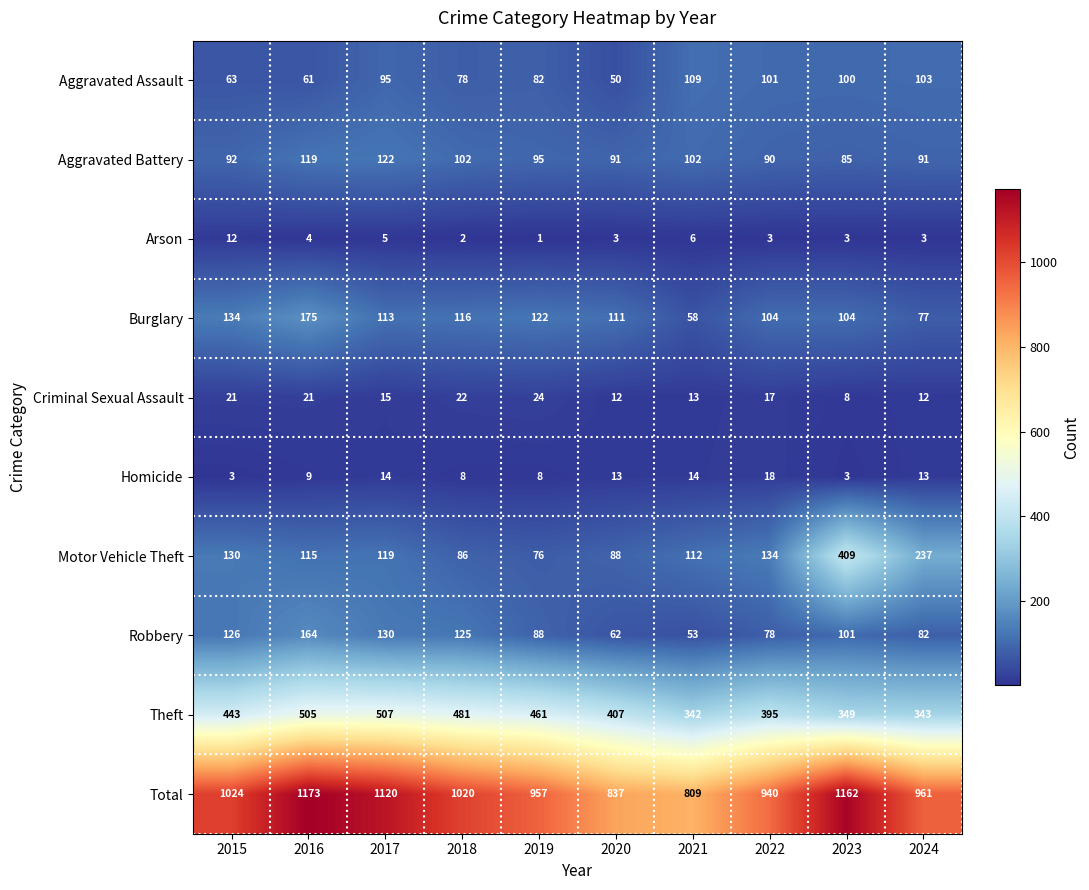

What is the difference between the Aggravated Battery values at 2020 and 2018?

11